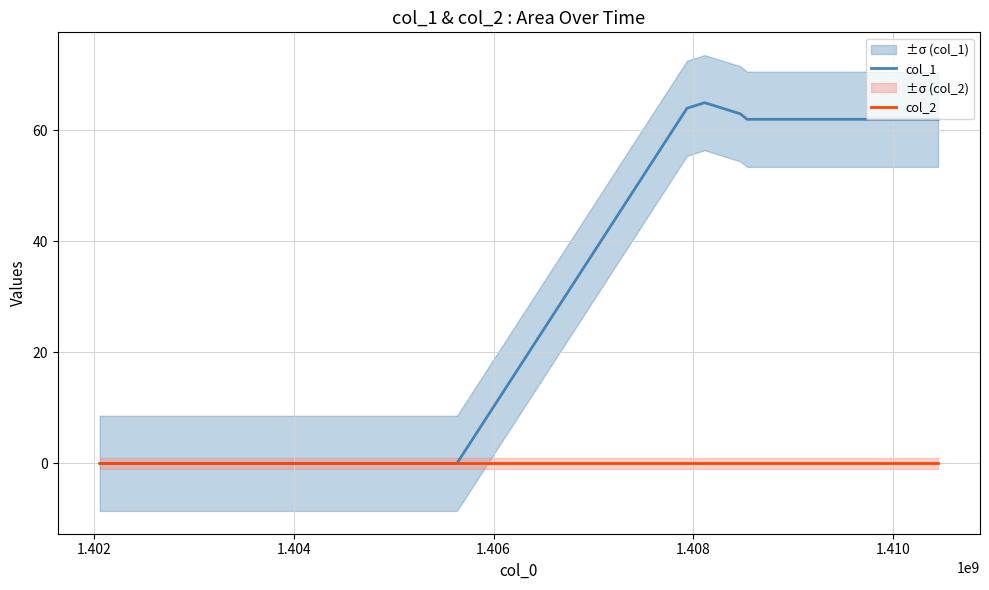

How many lines are shown in the chart?

2